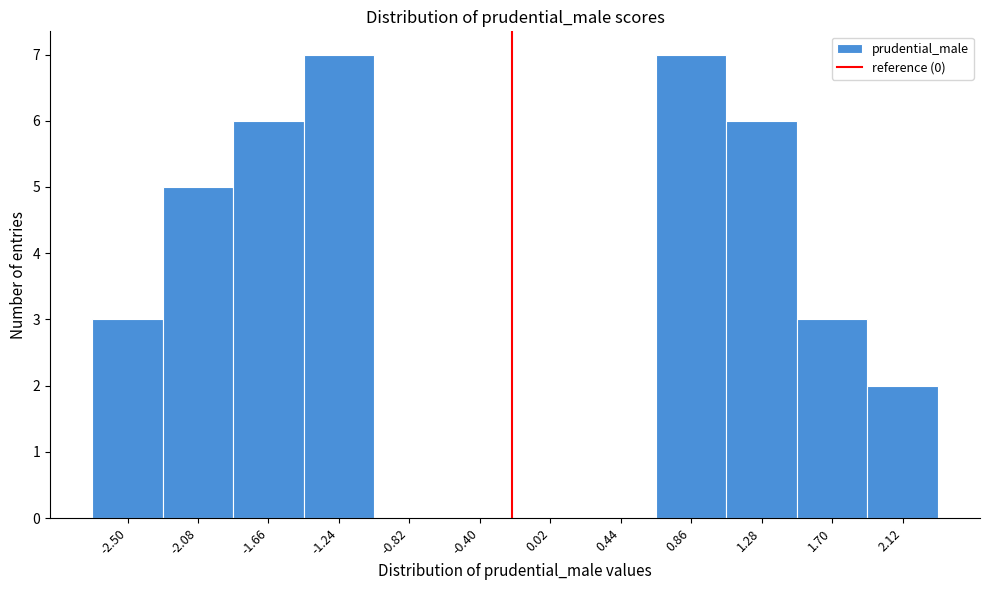

Reading left to right, what are all the values shown in this chart?

-2.50=3	-2.08=5	-1.66=6	-1.24=7	-0.82=0	-0.40=0	0.02=0	0.44=0	0.86=7	1.28=6	1.70=3	2.12=2